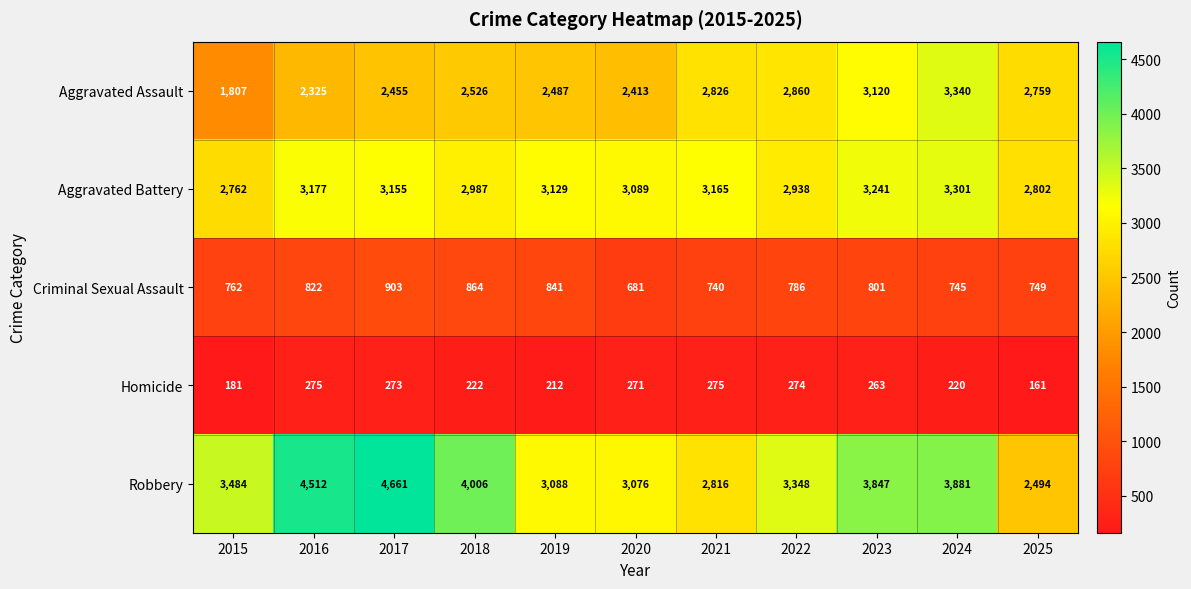

Which series has the largest total across all categories?

Robbery